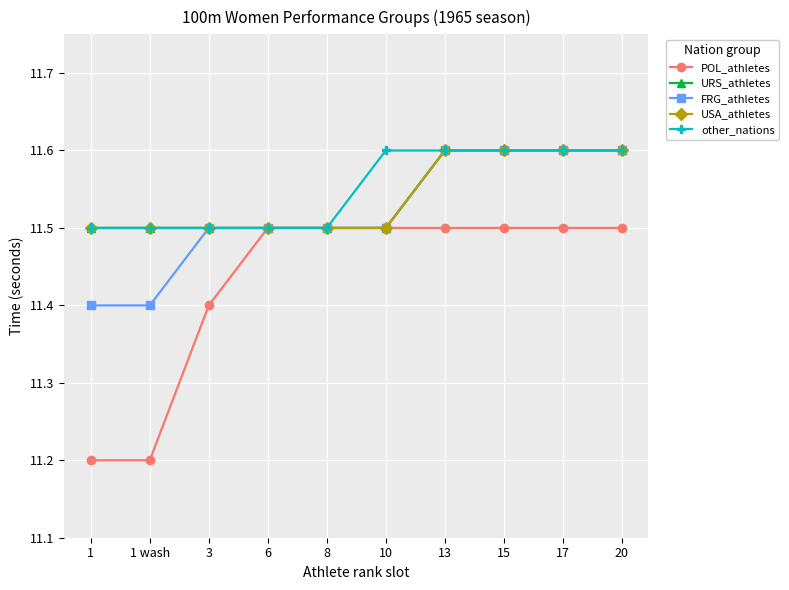

Is this an area chart (filled region under the line)?

No